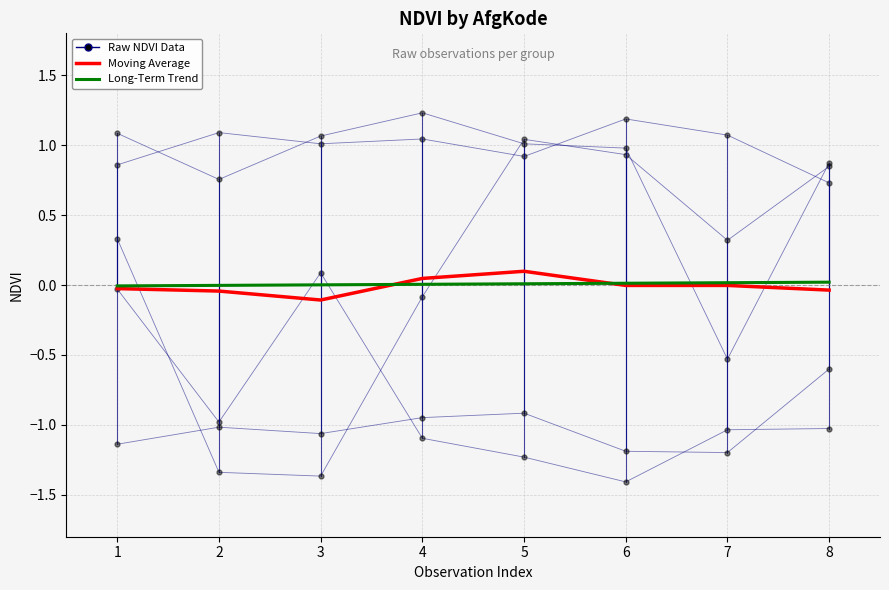

Count the number of data series in this chart.

7